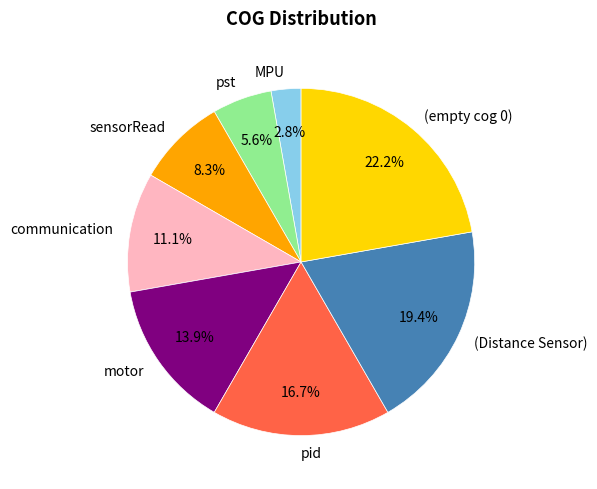

To the nearest percent, what is the average slice percentage?

12%